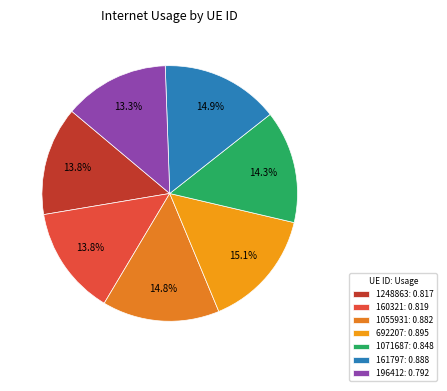

Combined, what portion of the pie is 1055931 and 161797?

29.8%